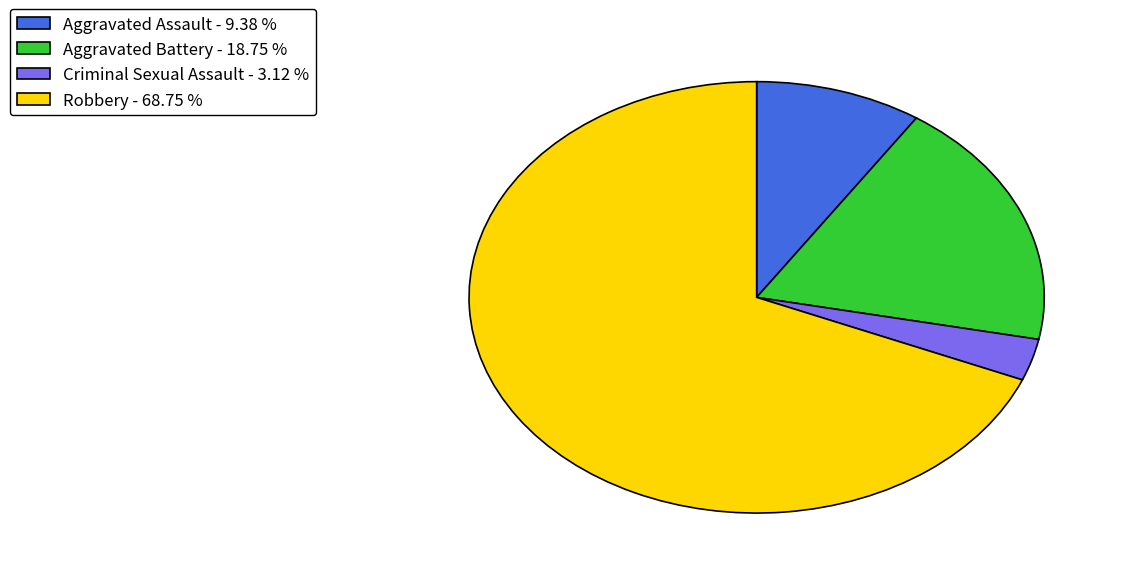

Combined, do Aggravated Assault - 9.38 % and Robbery - 68.75 % account for over 50%?

Yes